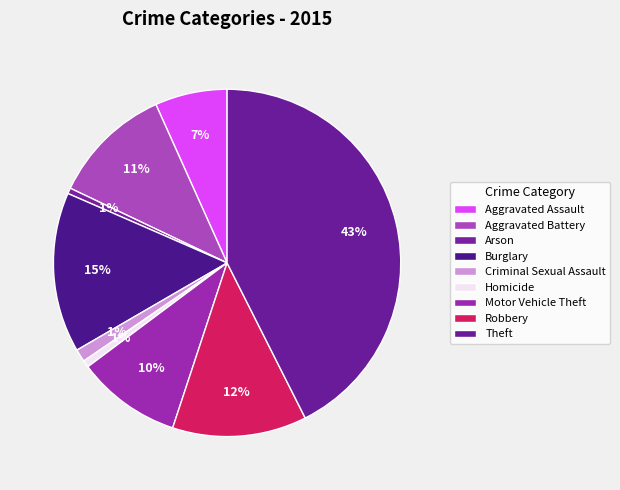

To the nearest percent, what is the combined percentage of Aggravated Battery and Motor Vehicle Theft?

21%